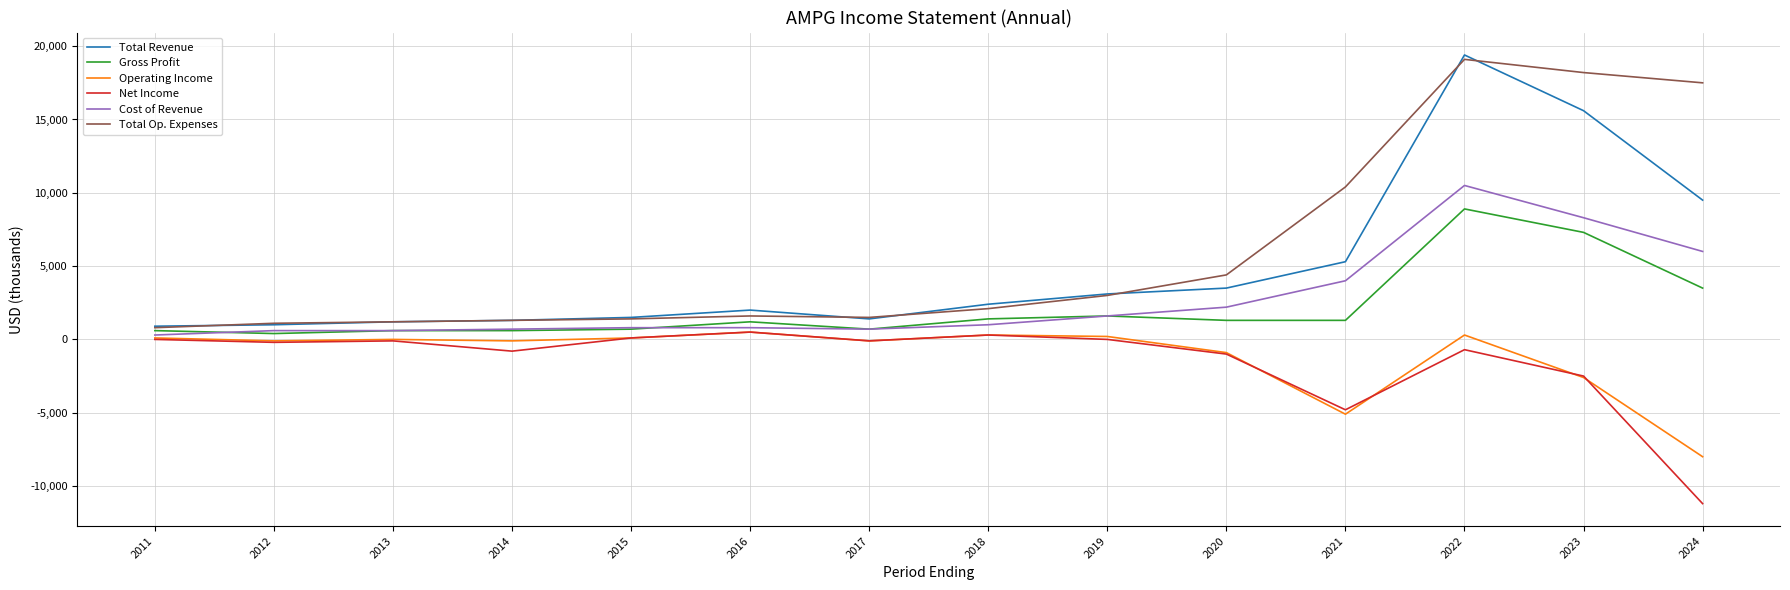

What is the difference between the Gross Profit values at 2018 and 2019?

200